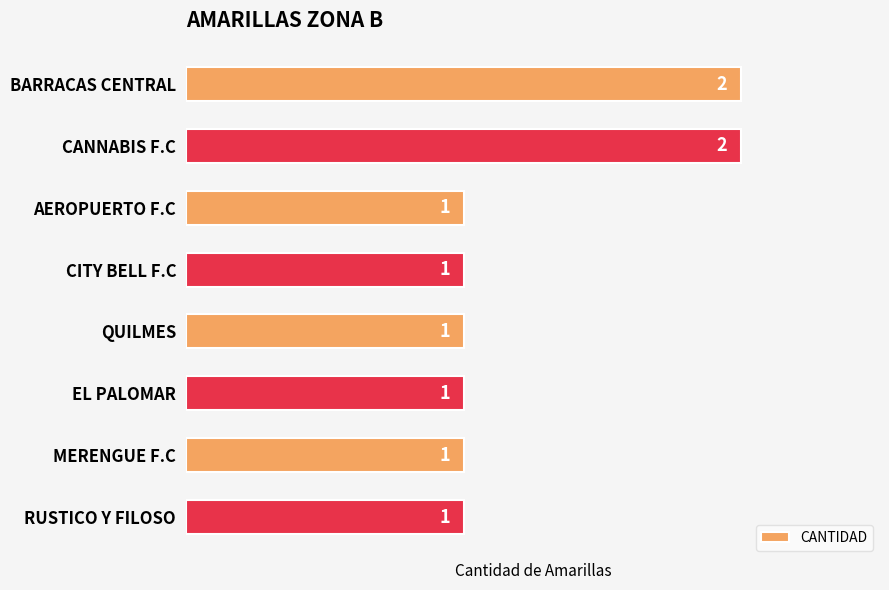

Does the chart contain stacked bars?

No